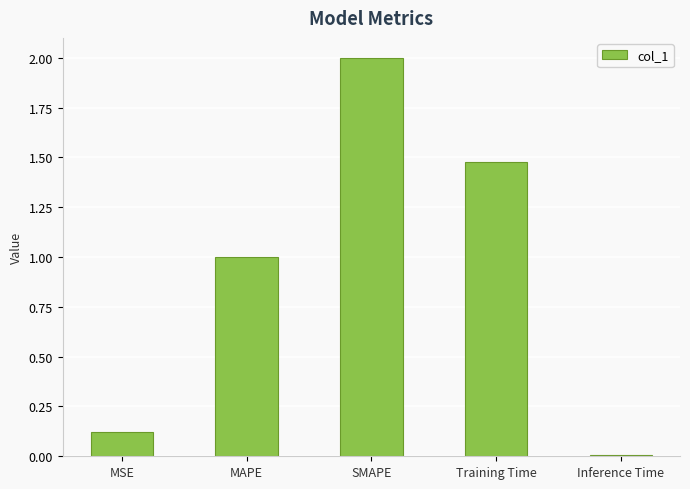

What is the label of the 3rd bar from the left?

SMAPE